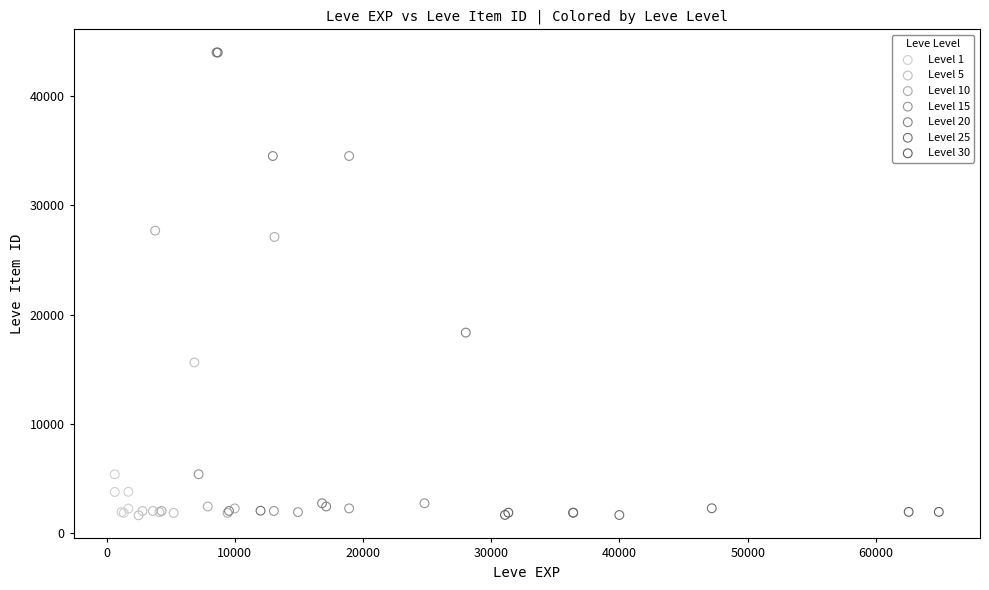

What are all the series names shown in the legend?

Level 1, Level 5, Level 10, Level 15, Level 20, Level 25, Level 30